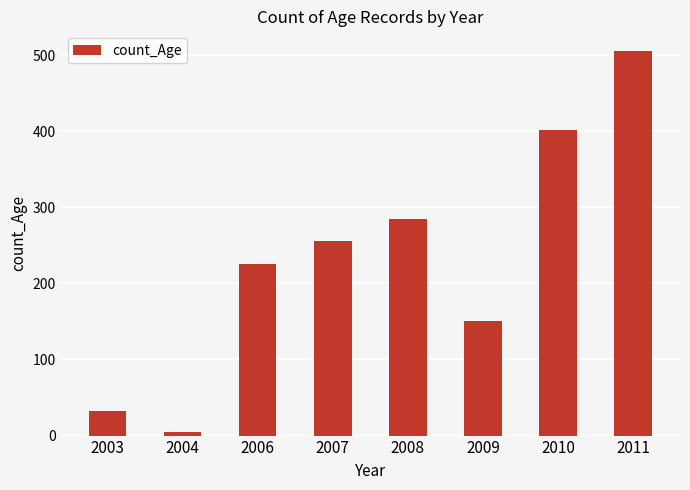

Rank the categories by value from highest to lowest.

2011, 2010, 2008, 2007, 2006, 2009, 2003, 2004